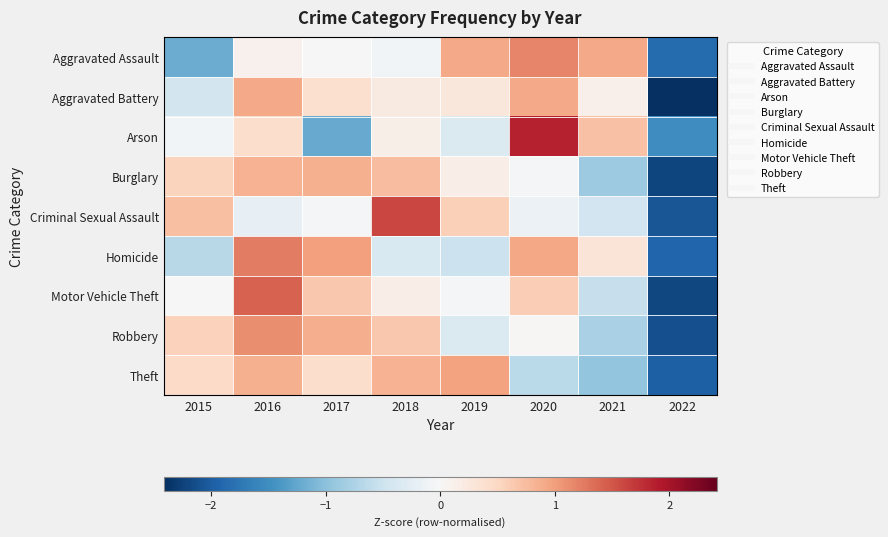

At which category is the sum across all series the highest?

2016